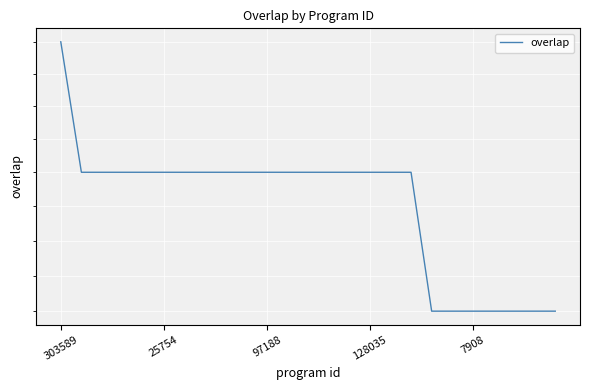

The value at 17 is 16. True or false?

True